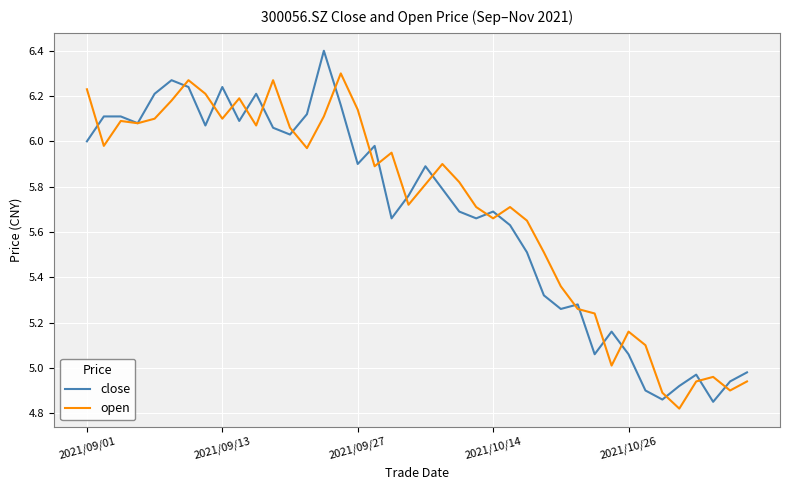

True or false: open has more than 2 points higher than both neighbors.

True